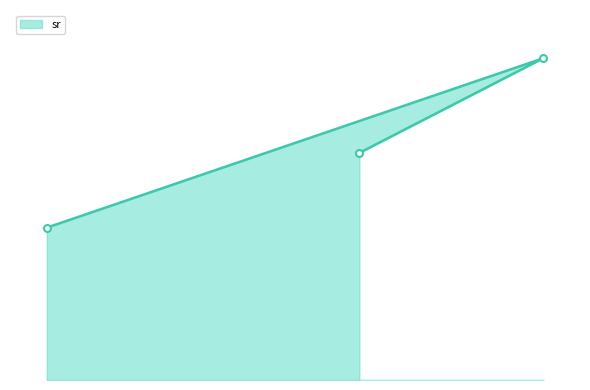

What is the label of the 2nd point from the right?

34